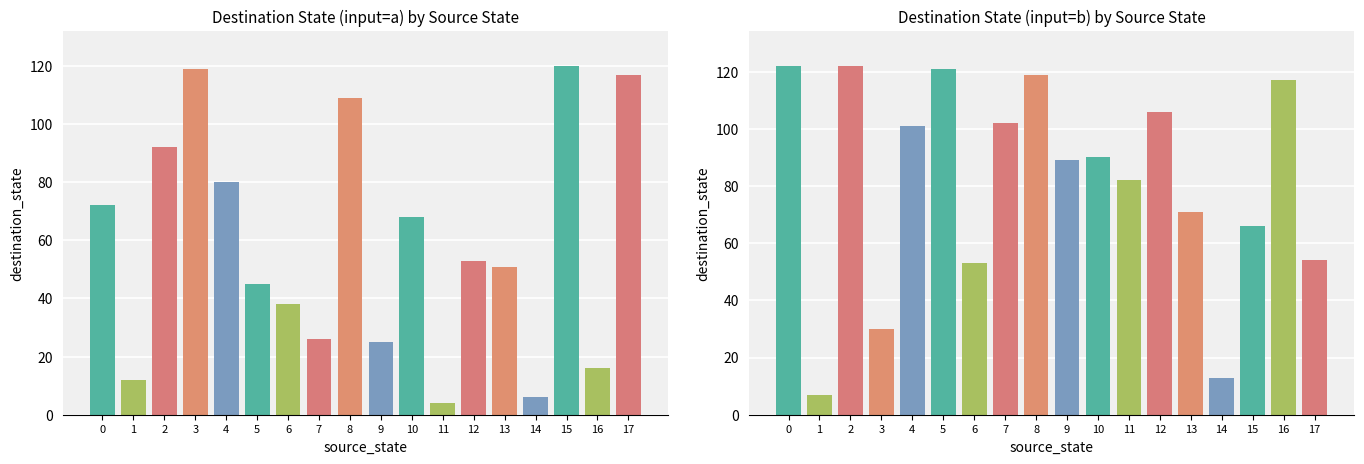

How many data points in dest_state (input=a) are above 53?

8